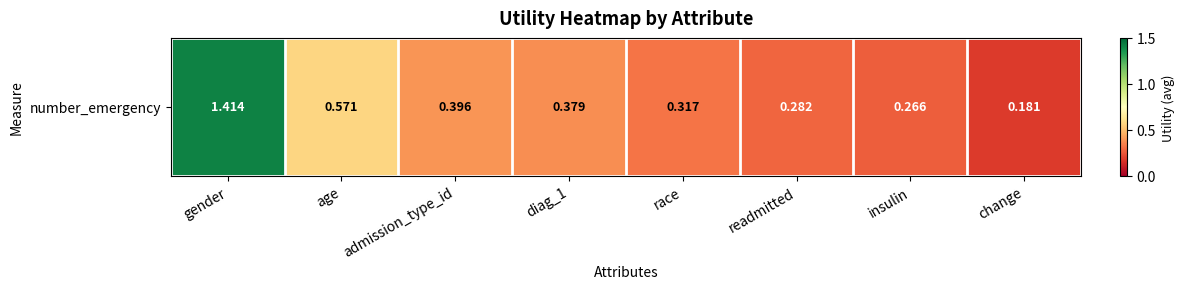

What is the greatest value displayed?

1.4